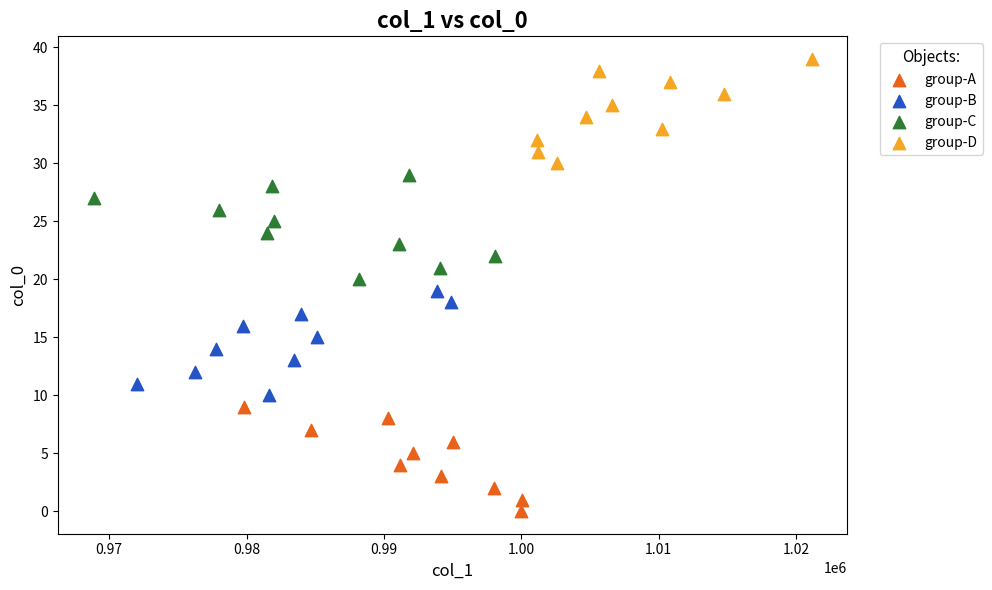

Which series reaches the minimum Y coordinate?

group-A